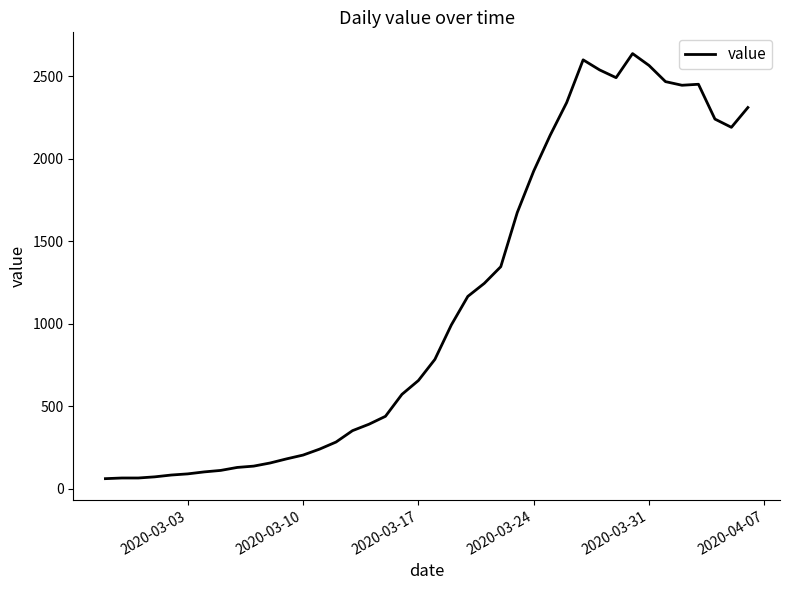

What is the minimum value shown in the chart?

61